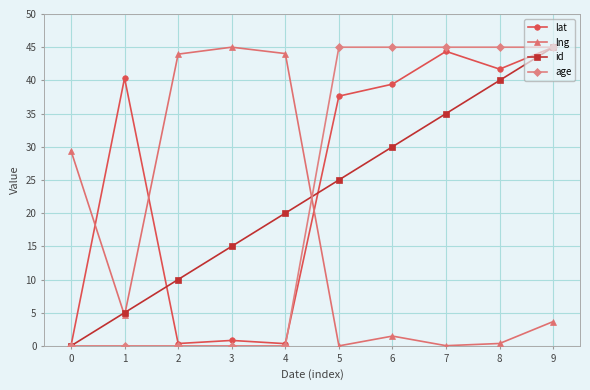

At which category is the sum across all series the highest?

9